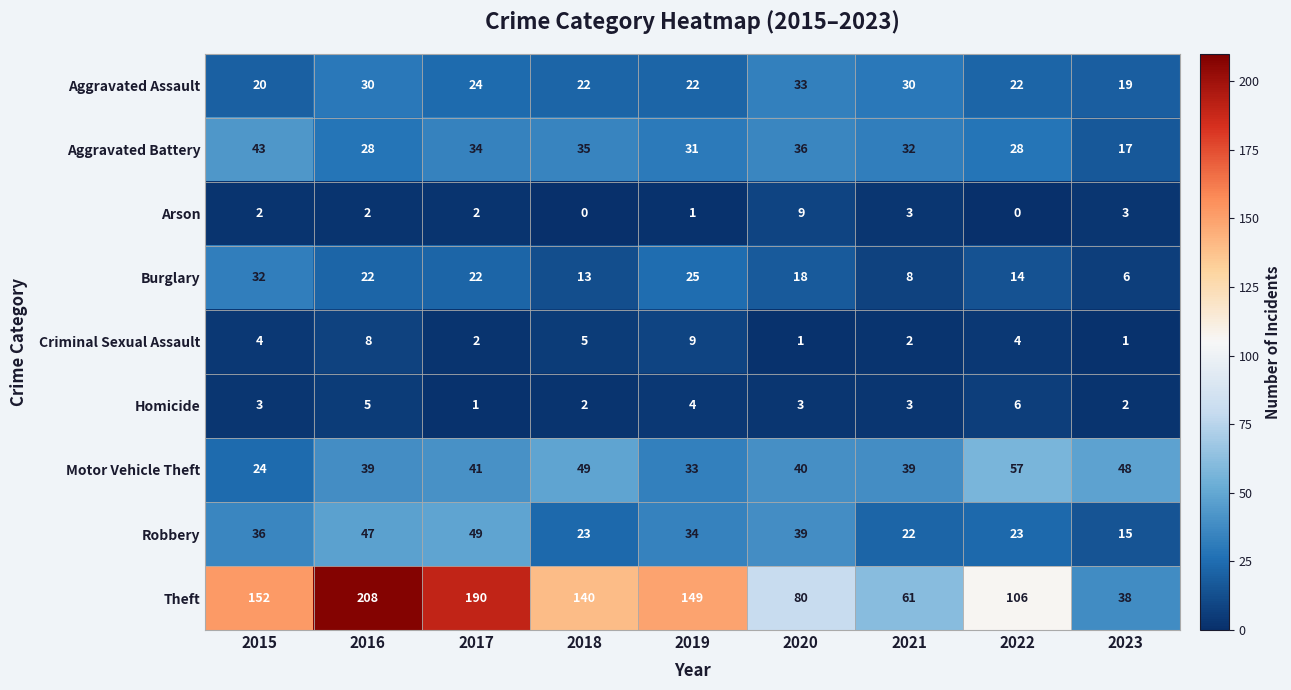

Between 2017 and 2019, which series saw the biggest shift?

Theft